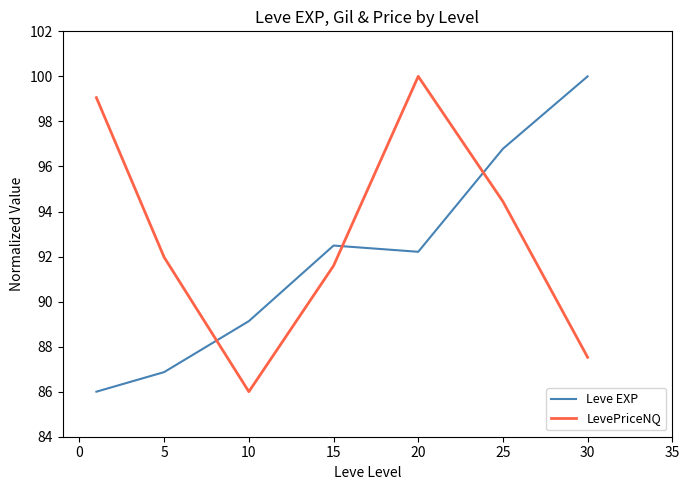

What is the sum of all Leve EXP values?

643.5